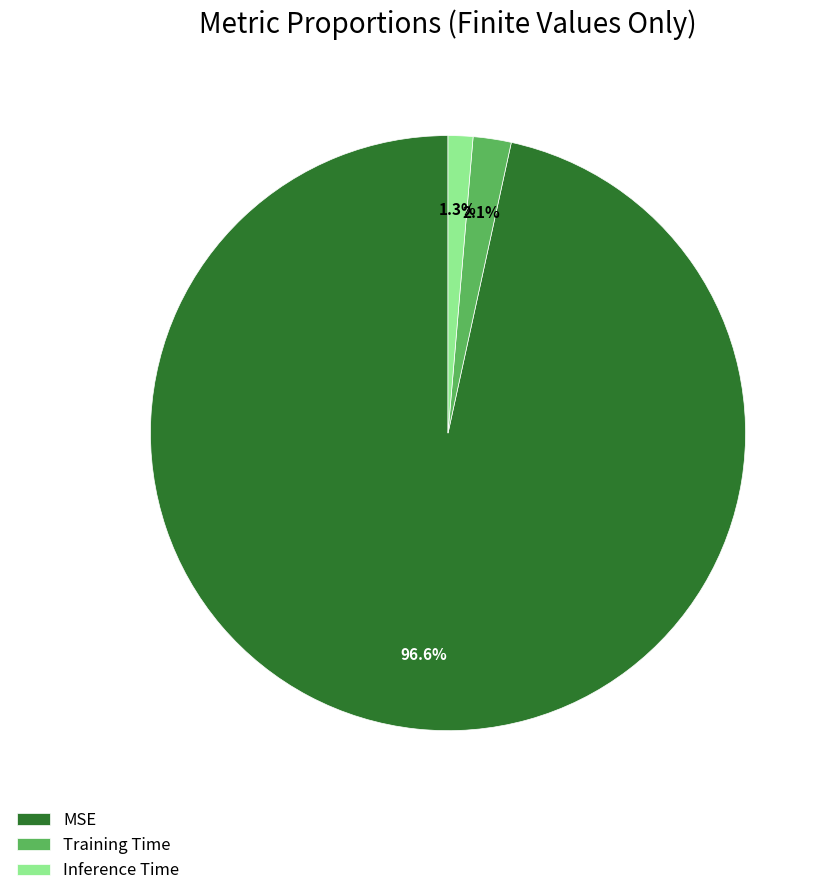

Does MSE represent more than half of the total?

Yes